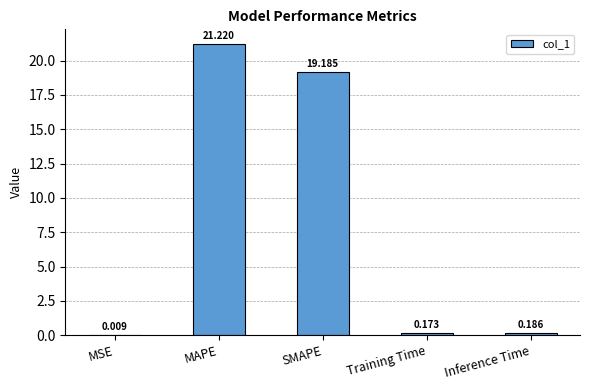

At which label is the value closest to 10?

SMAPE